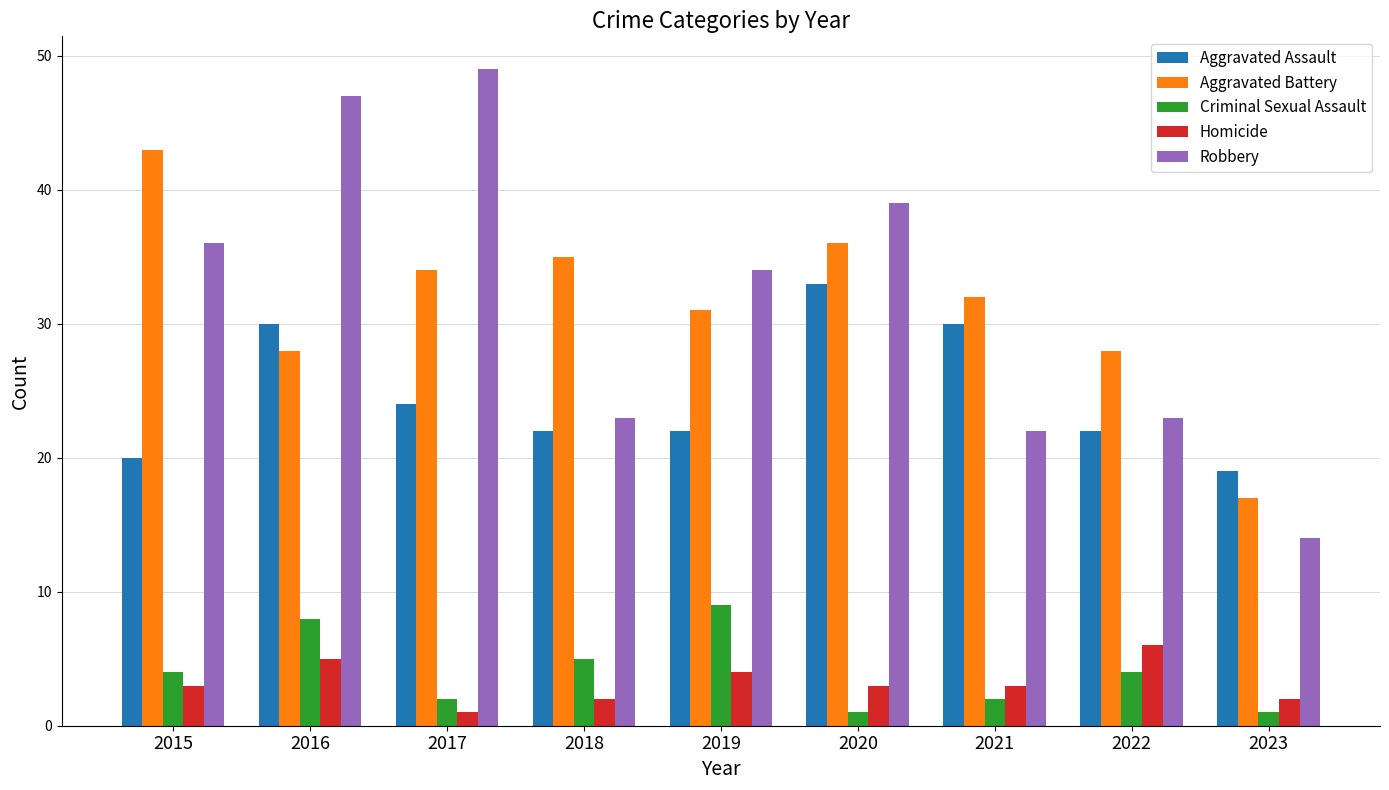

Count the number of data series in this chart.

5